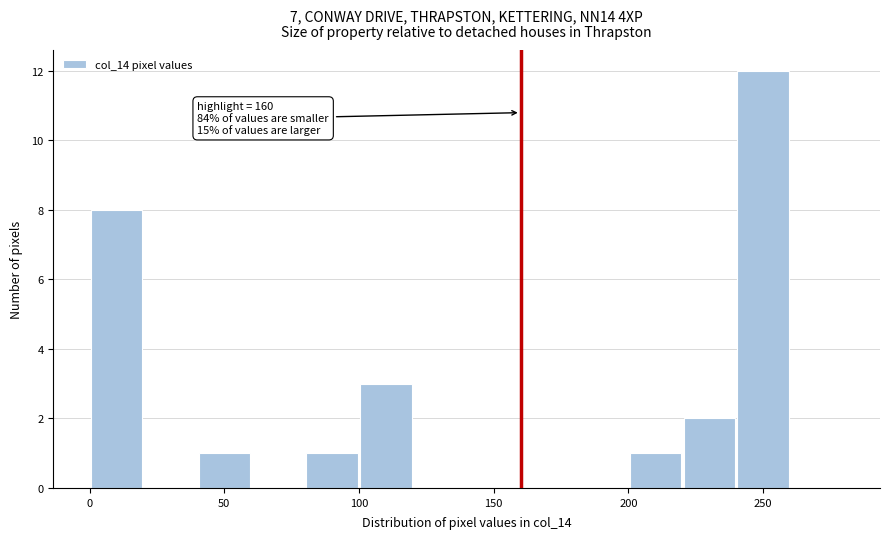

Which range on the x-axis has the tallest bar?

240 to 260